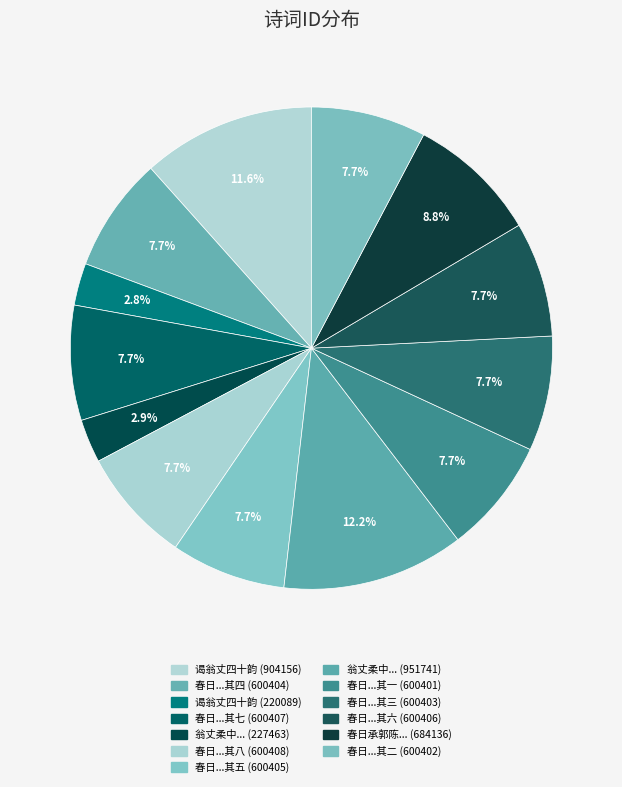

How many segments does this pie chart have?

13